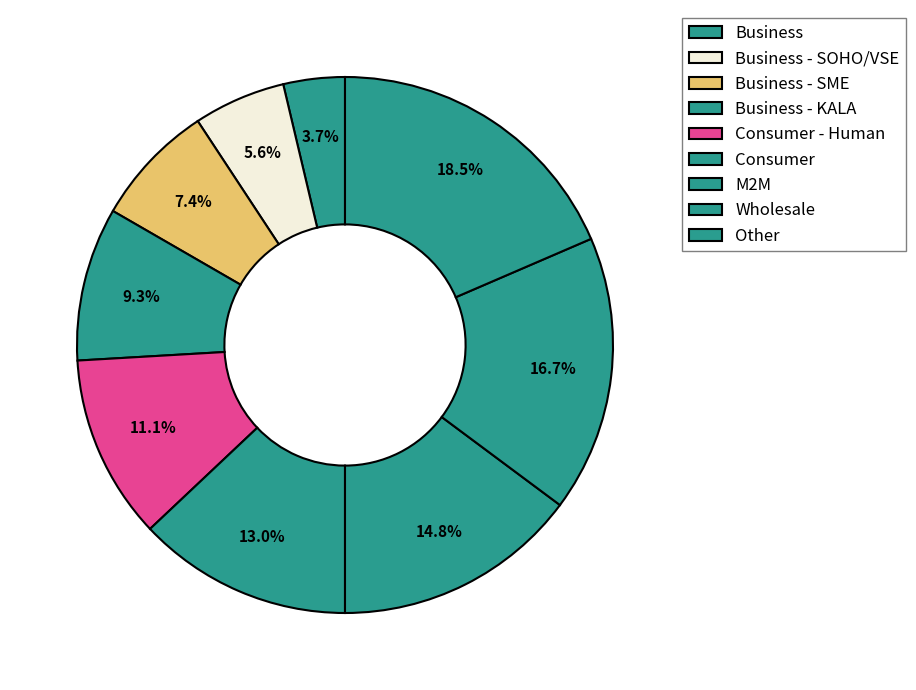

Count the number of slices in the pie.

9